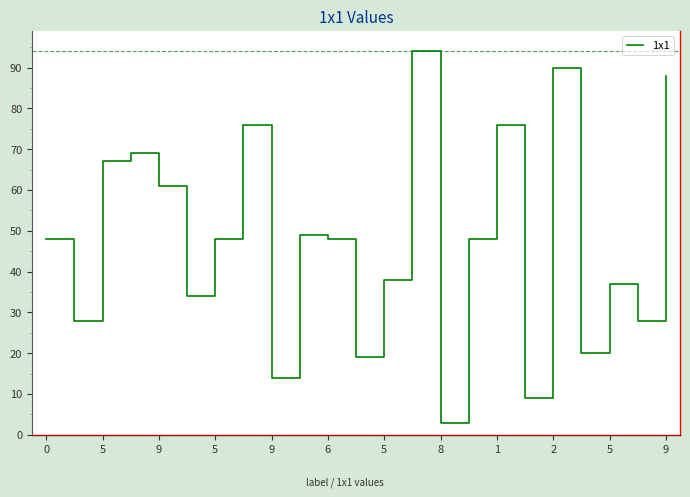

What is the maximum value shown in the chart?

94